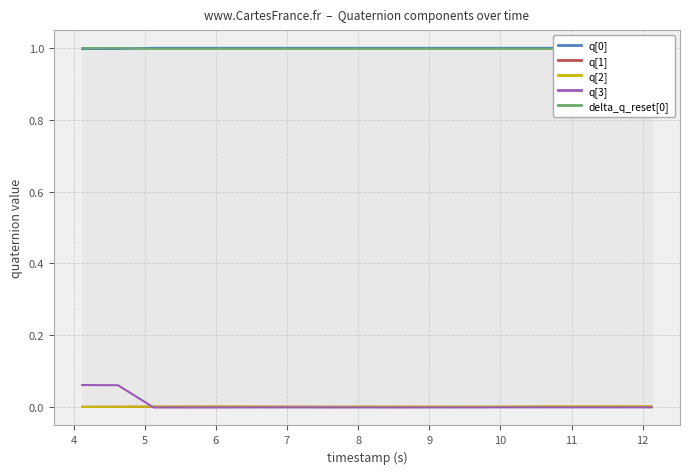

True or false: q[0] and q[2] intersect in this chart.

False